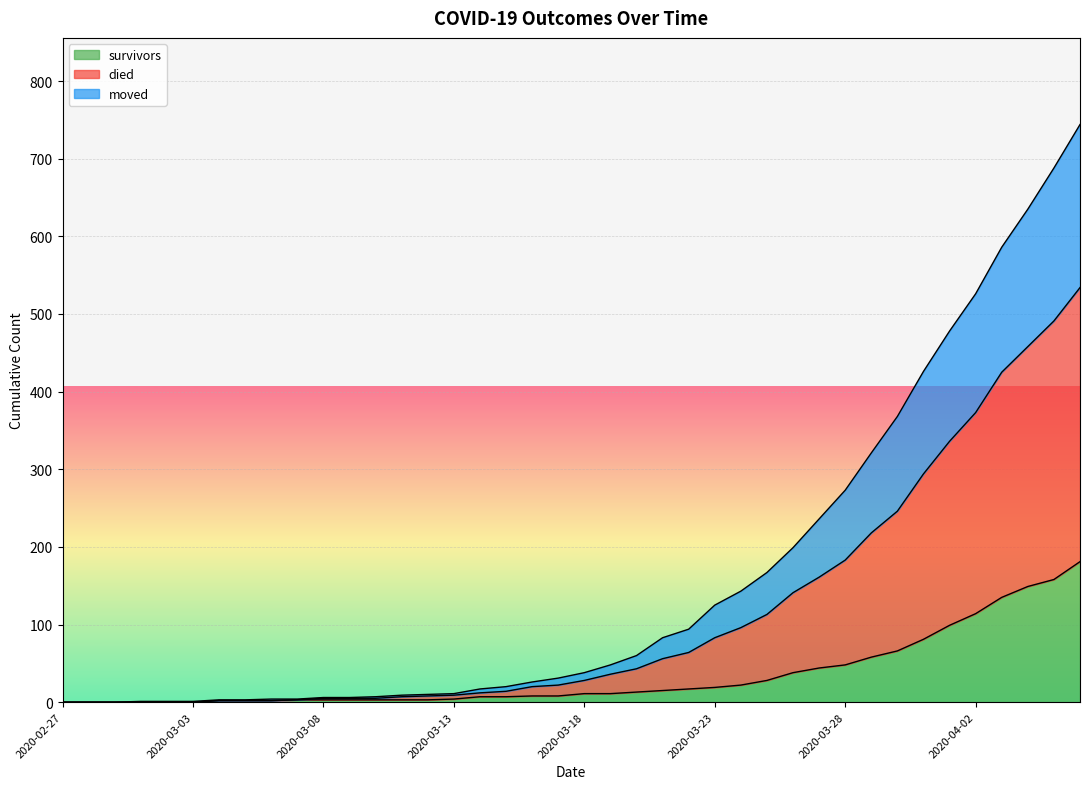

How many series are shown in this chart?

3